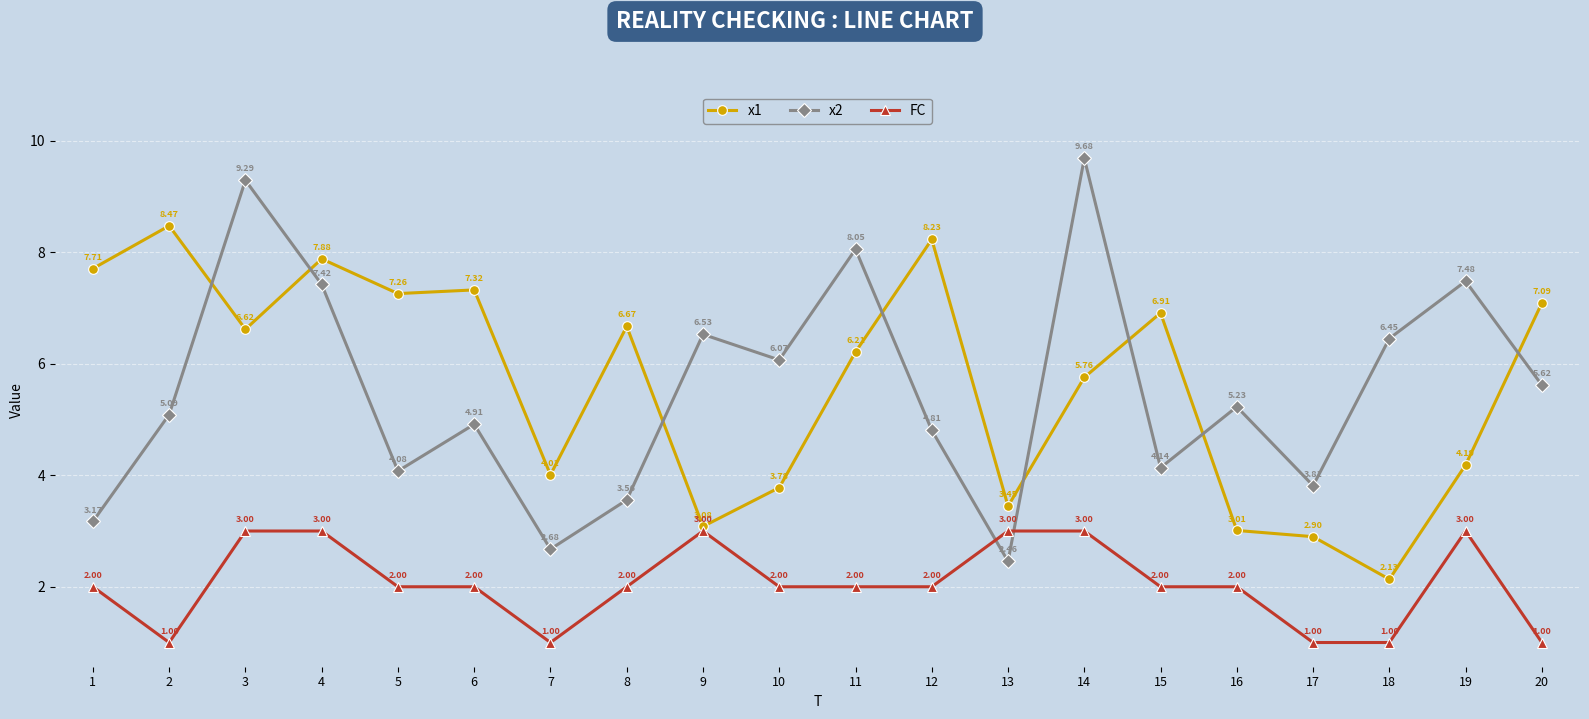

At which label does x2 first exceed 5?

2